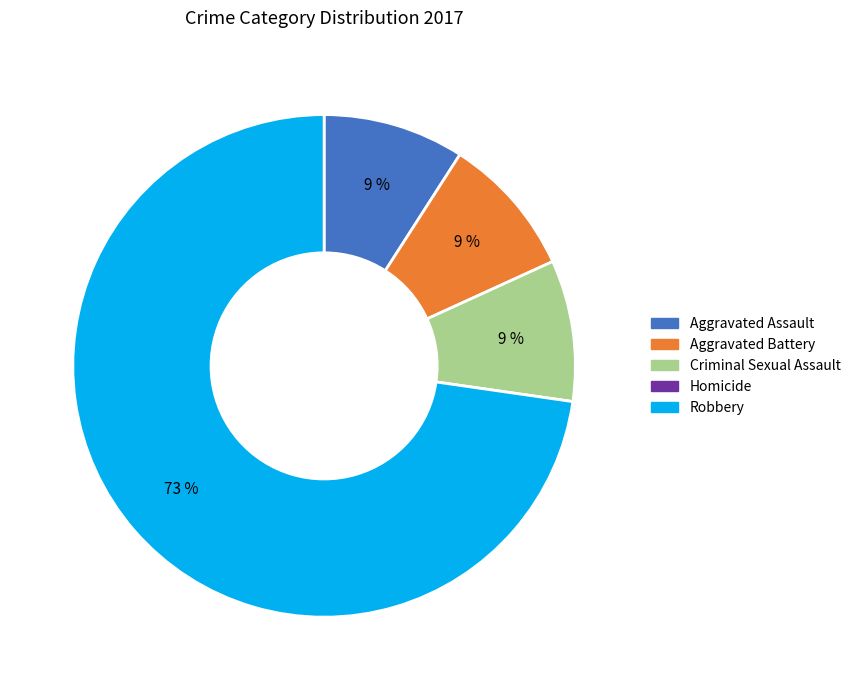

Is it true that Aggravated Assault is 1% of the pie?

False